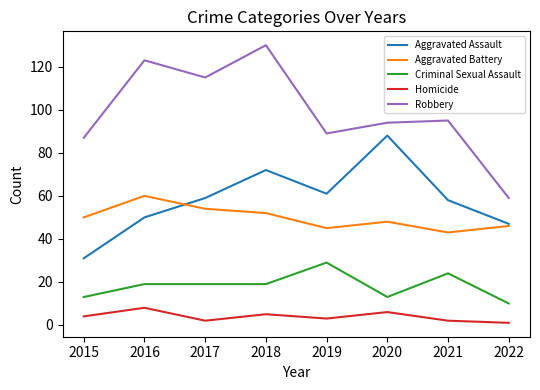

At 2017, list the series in order from smallest to largest.

Homicide, Criminal Sexual Assault, Aggravated Battery, Aggravated Assault, Robbery